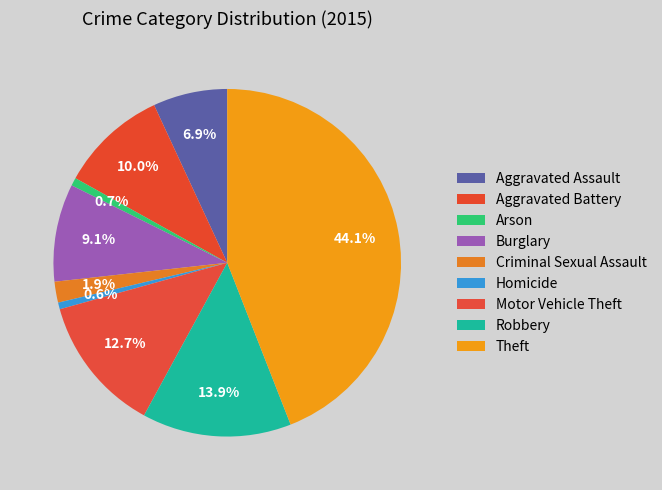

What is the total percentage of Homicide and Aggravated Battery?

10.6%